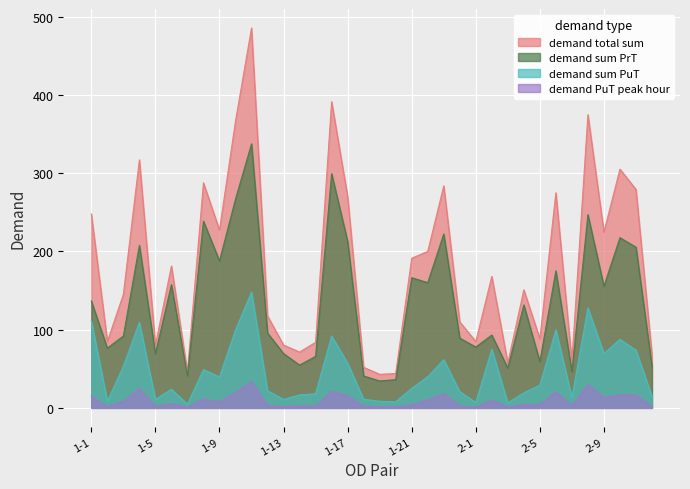

What is the highest value of the demand sum PuT series?

148.0